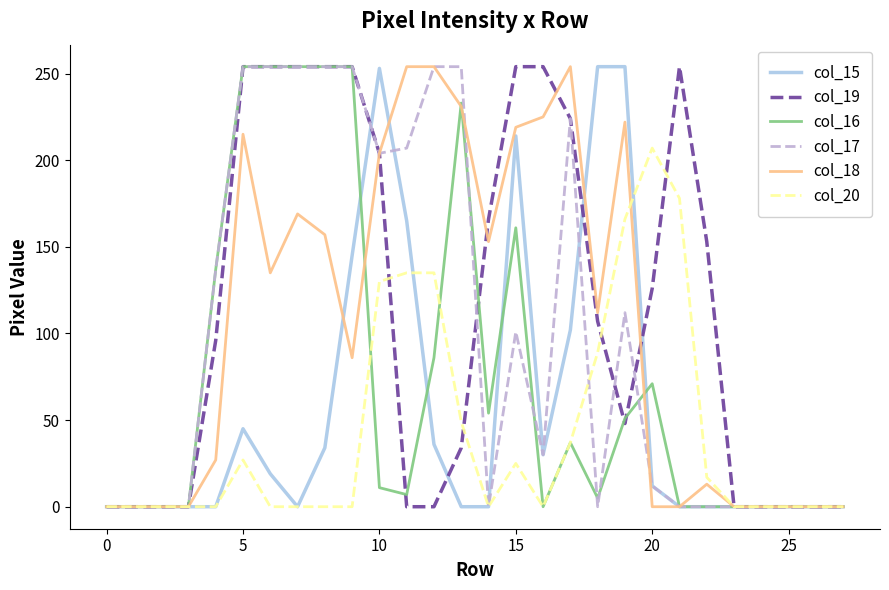

At how many categories does at least one series exceed 29?

19